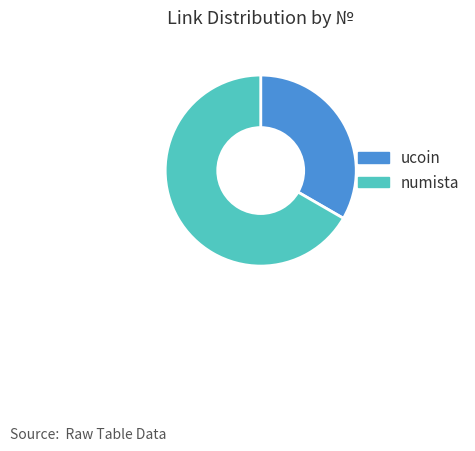

Combined, do numista and ucoin account for over 50%?

Yes